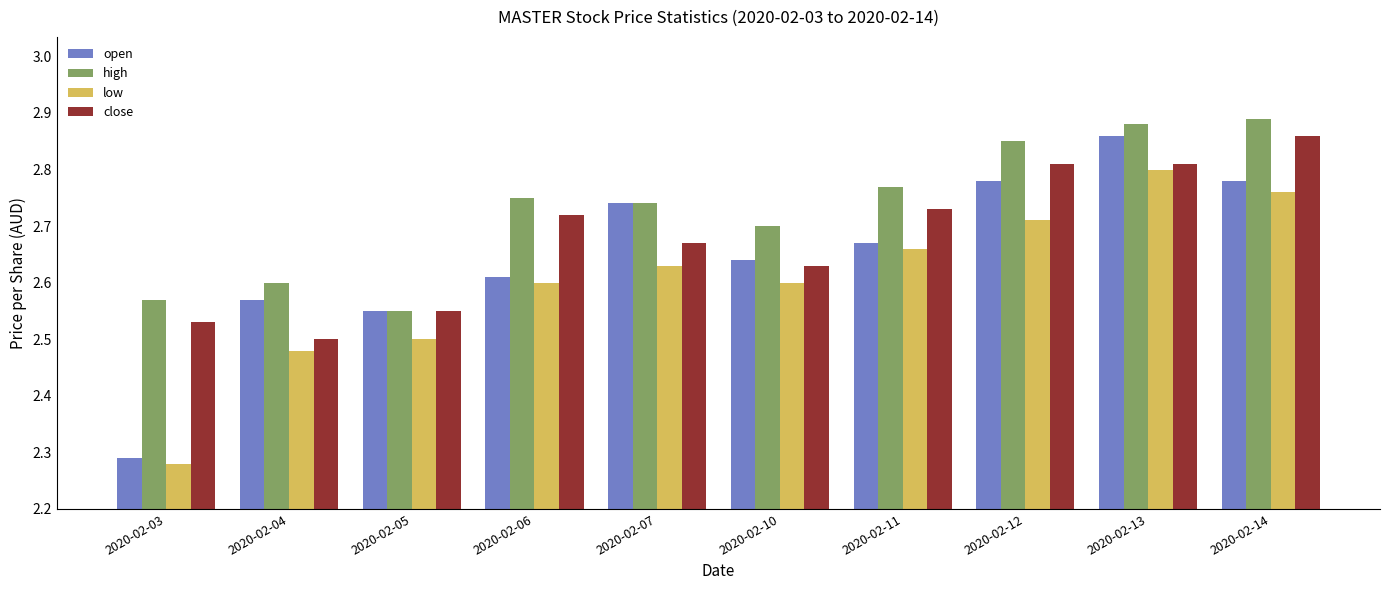

Rank the categories by high value from lowest to highest.

2020-02-05, 2020-02-03, 2020-02-04, 2020-02-10, 2020-02-07, 2020-02-06, 2020-02-11, 2020-02-12, 2020-02-13, 2020-02-14